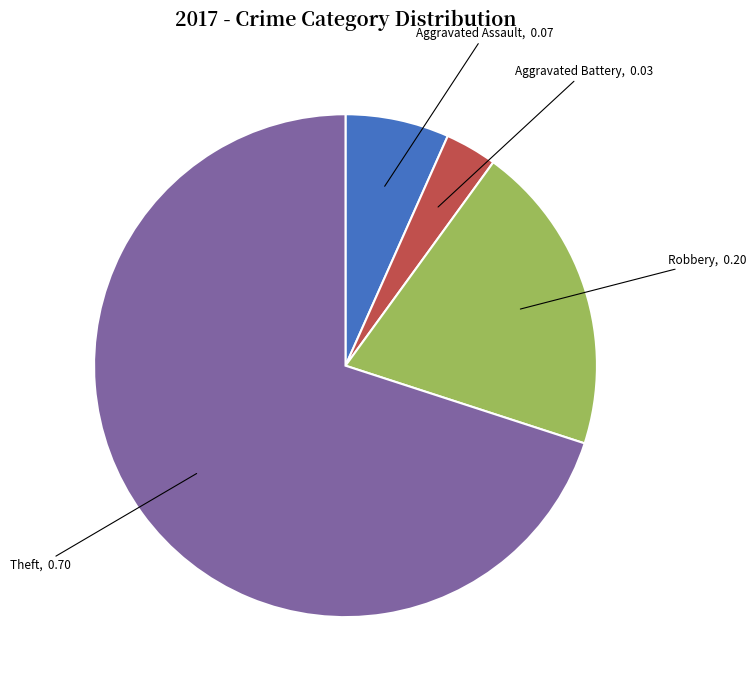

Does Theft account for over 50% of the chart?

Yes